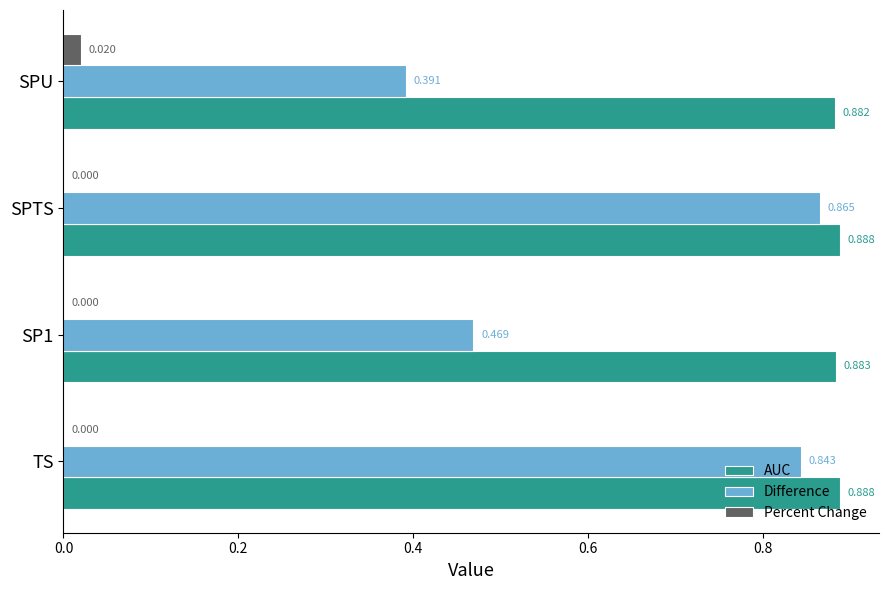

At which category is the sum across all series the highest?

SPTS